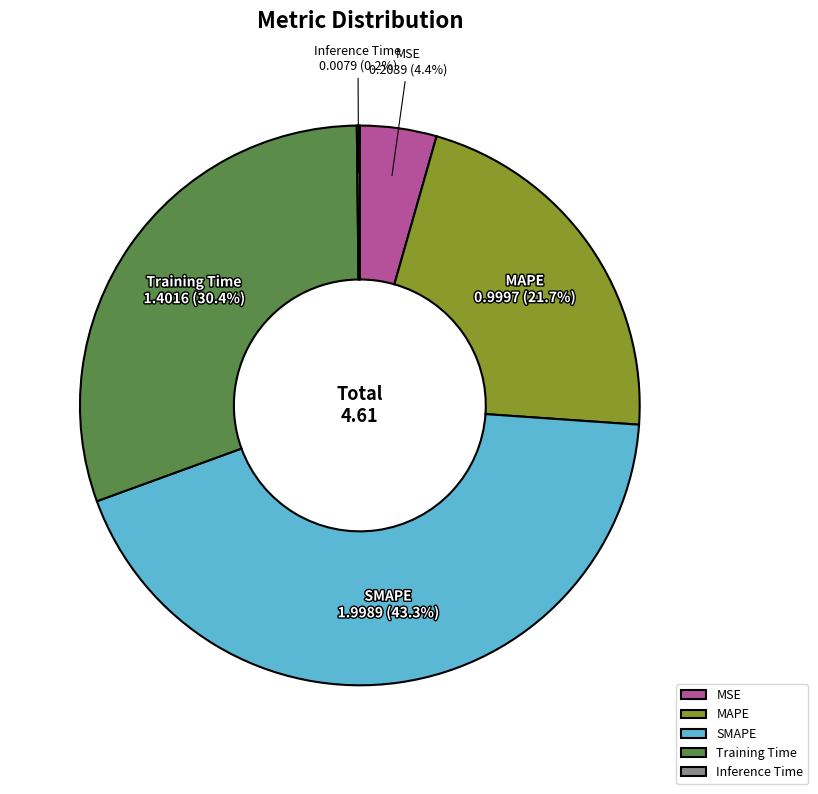

Is it true that Training Time is 38% of the pie?

False